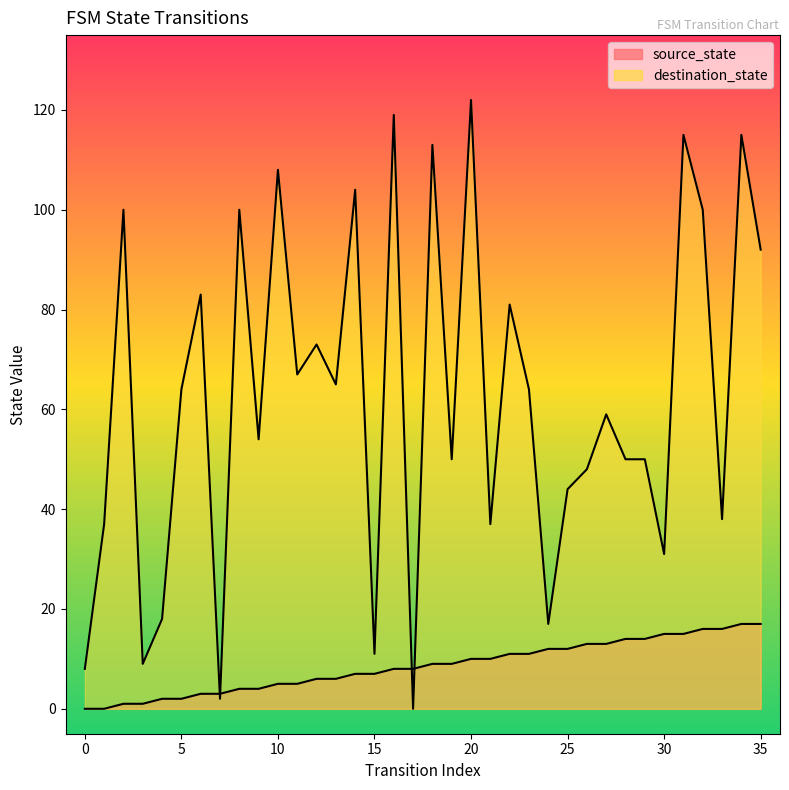

What is the average value of the source_state series?

8